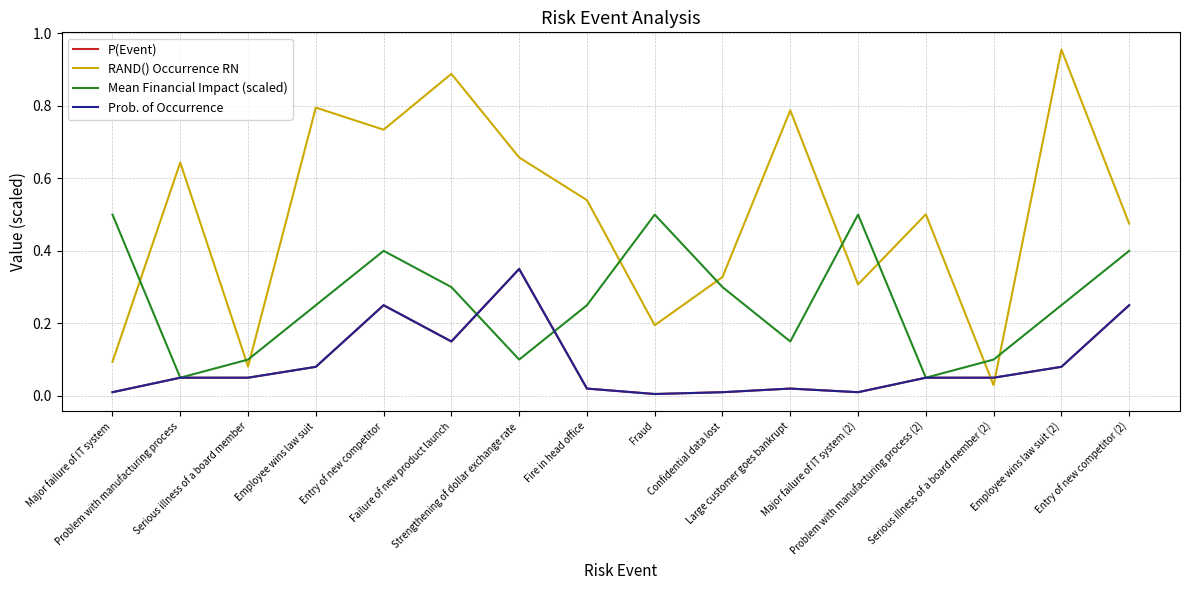

What is the difference between the highest and lowest values at Problem with manufacturing process?

0.6